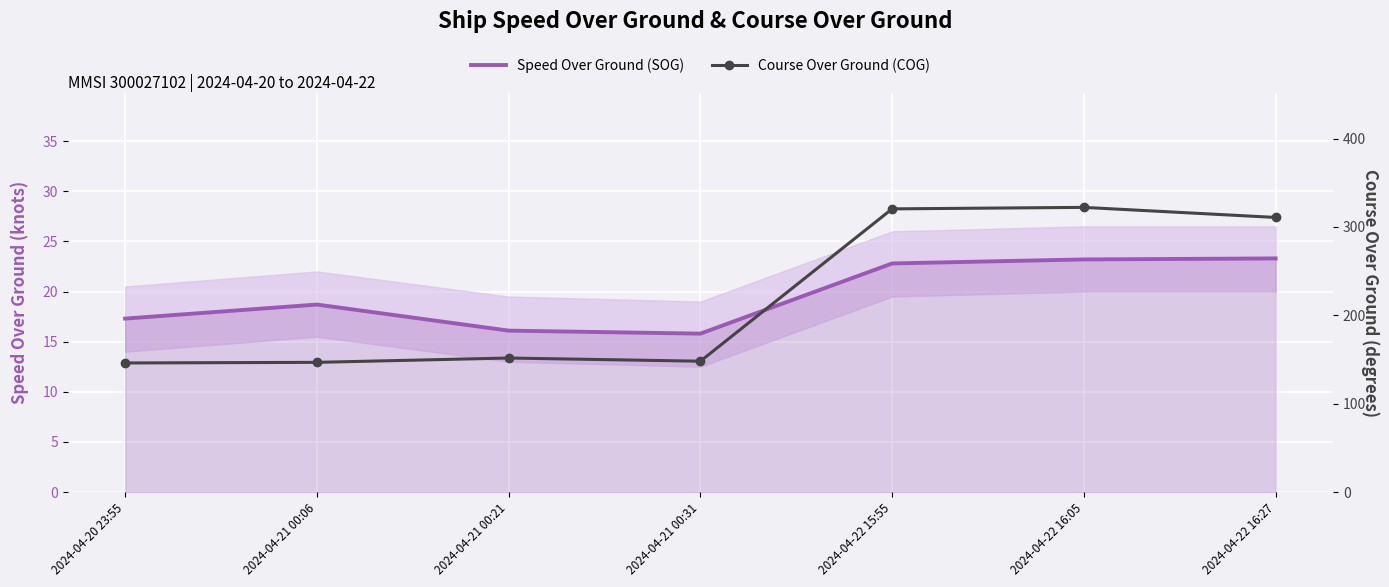

How many data points in Speed Over Ground (SOG) are less than 18?

3